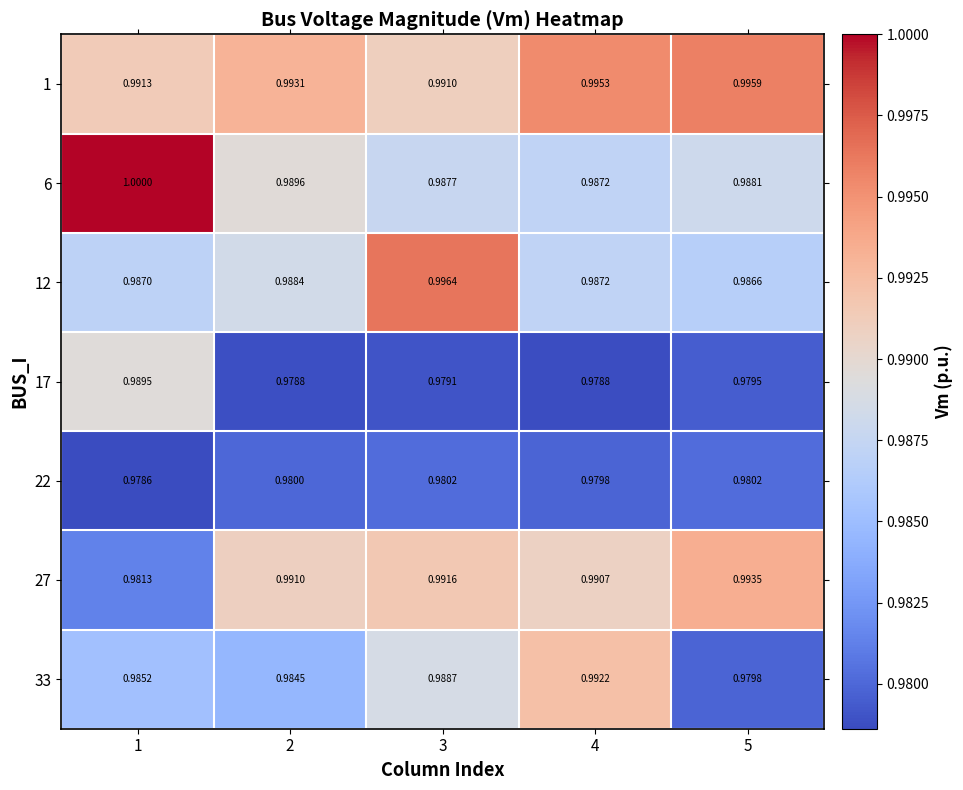

Is the value of 1 at 4 greater than the value of 33 at 5?

Yes